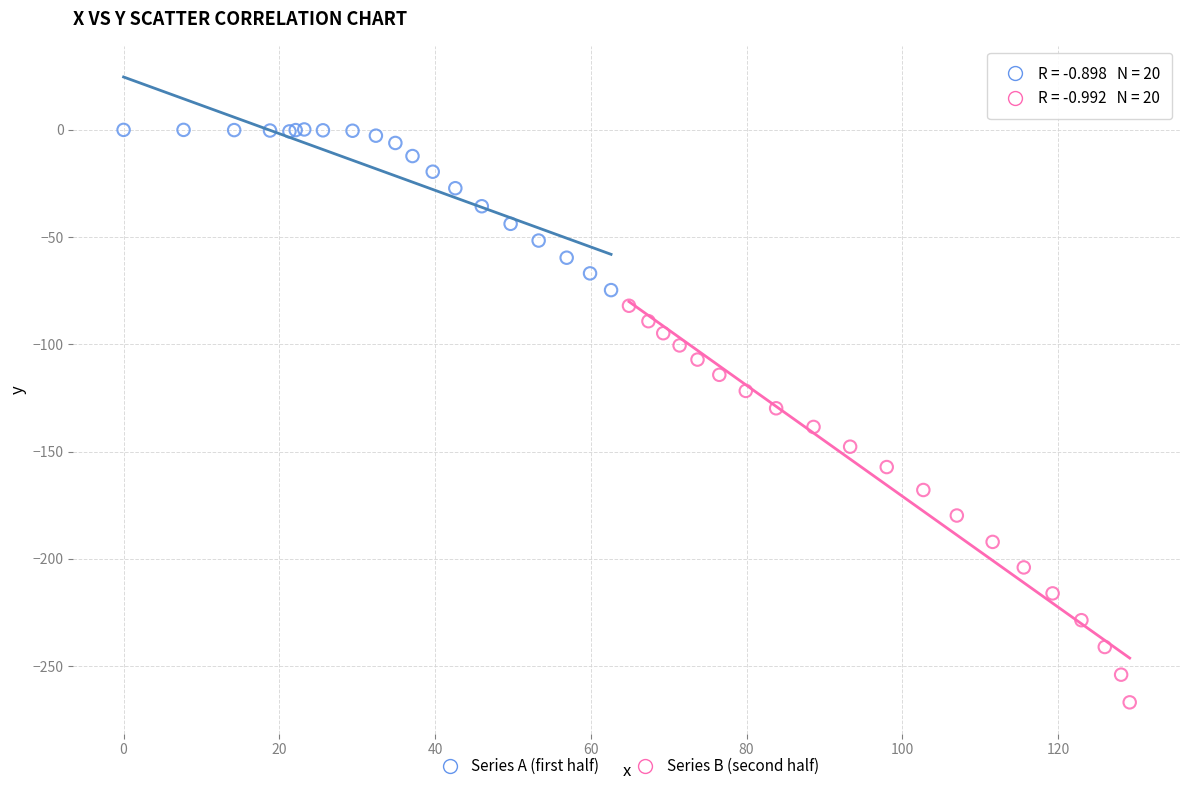

Which series has the widest spread of Y values?

Series B (second half)